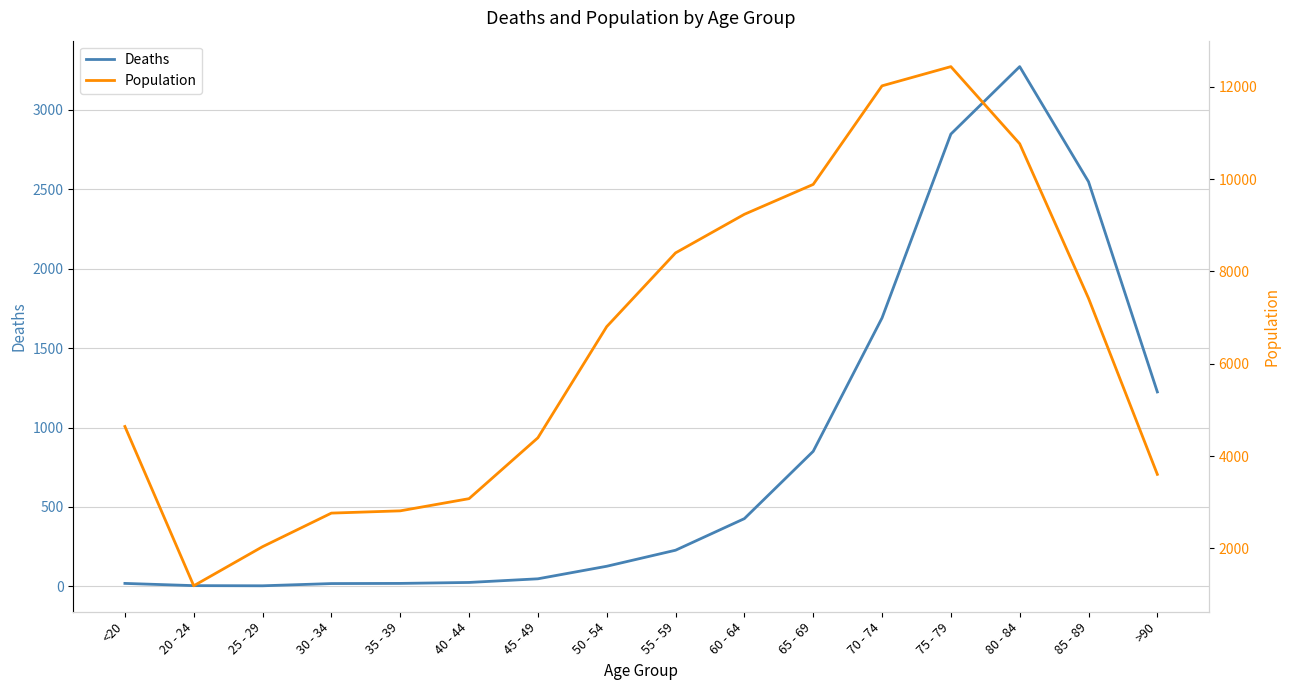

Where is Population nearest to the value 6812?

50 - 54